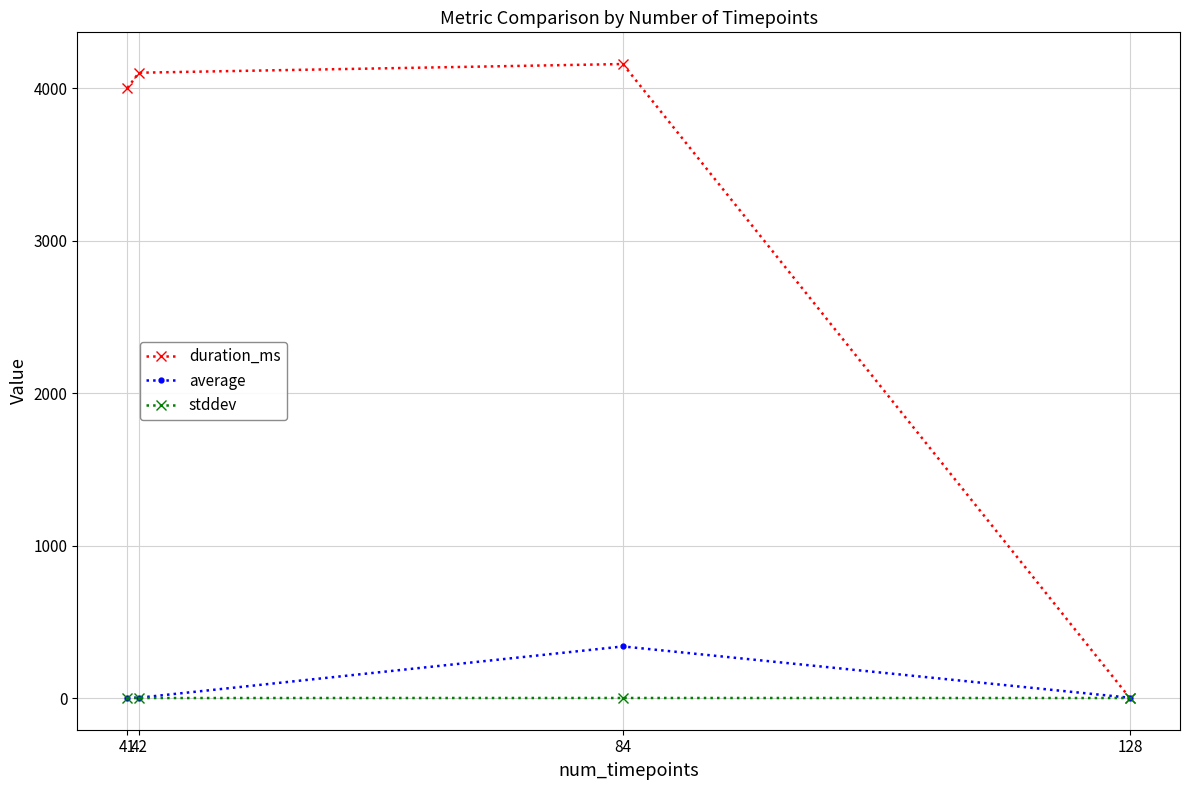

Between which two adjacent categories do stddev and duration_ms first intersect?

84 and 128